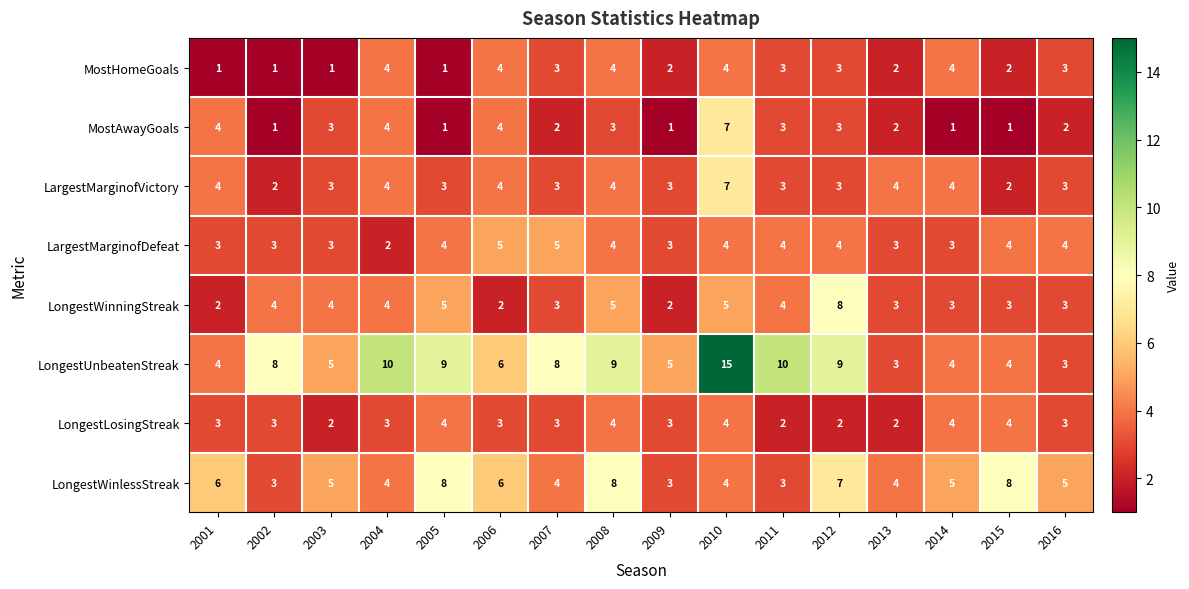

How many categories are shown in the chart?

16